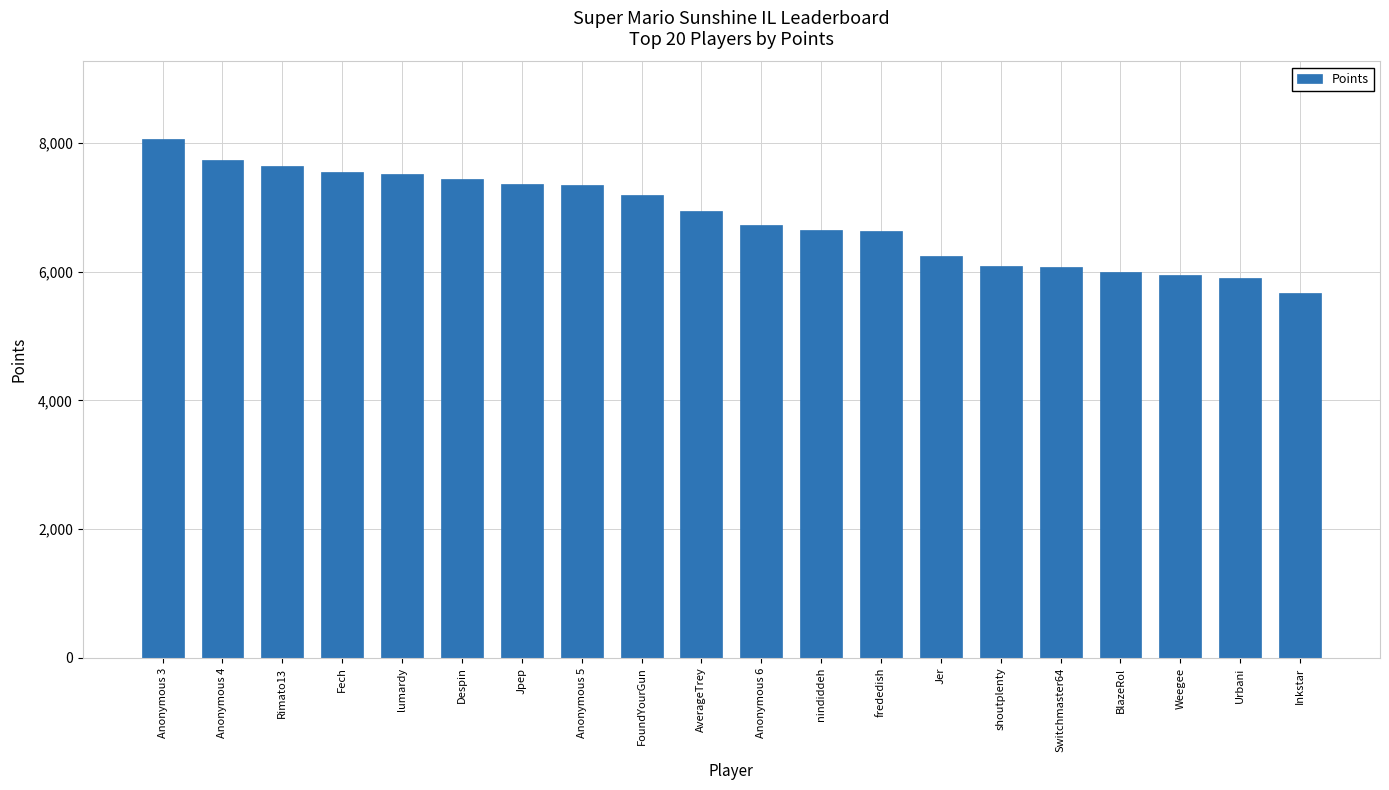

The chart shows a value of 6067 at Switchmaster64. True or false?

True